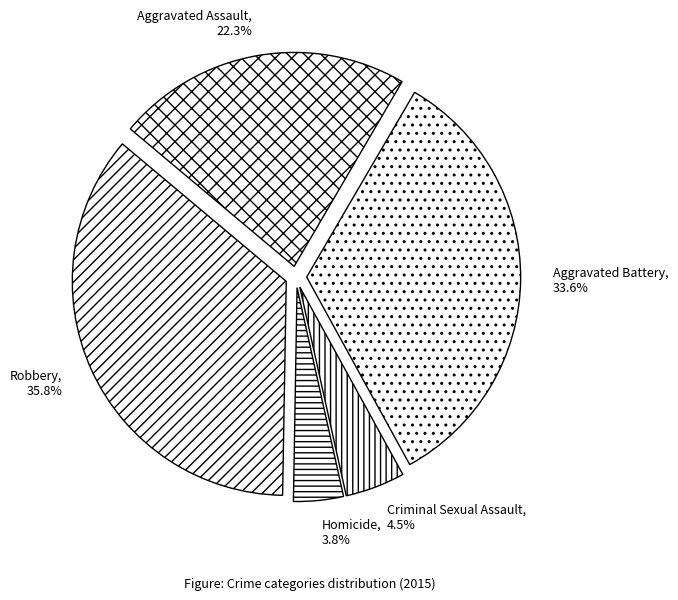

Between Criminal Sexual Assault and Homicide, which is larger?

Criminal Sexual Assault